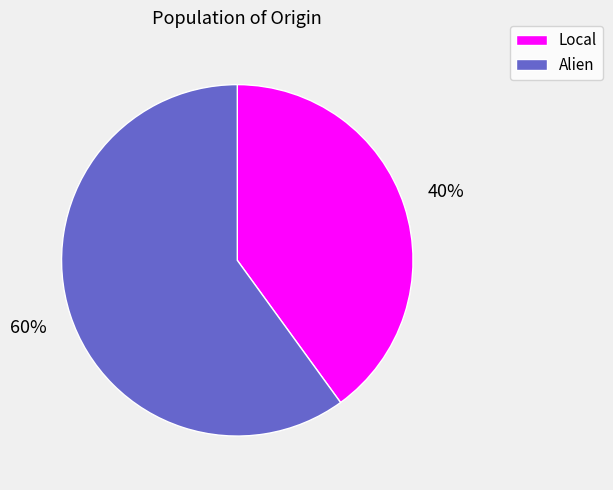

To the nearest percent, what is the difference between the largest and smallest slice percentages?

20%